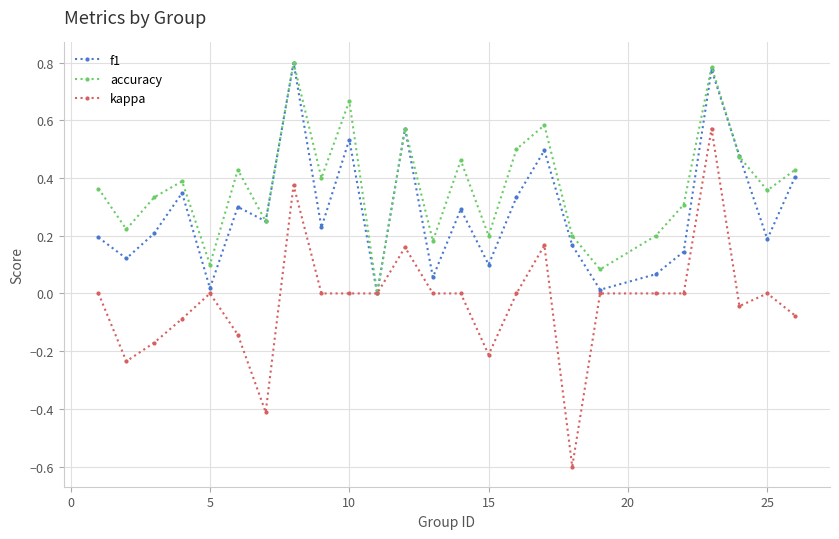

List the series in order of their overall mean, lowest first.

kappa, f1, accuracy